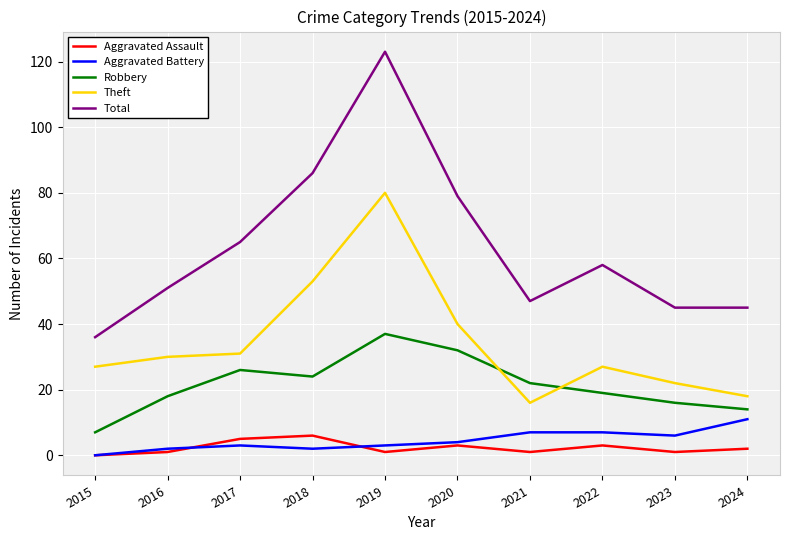

The value of Theft at 2021 is 16. True or false?

True